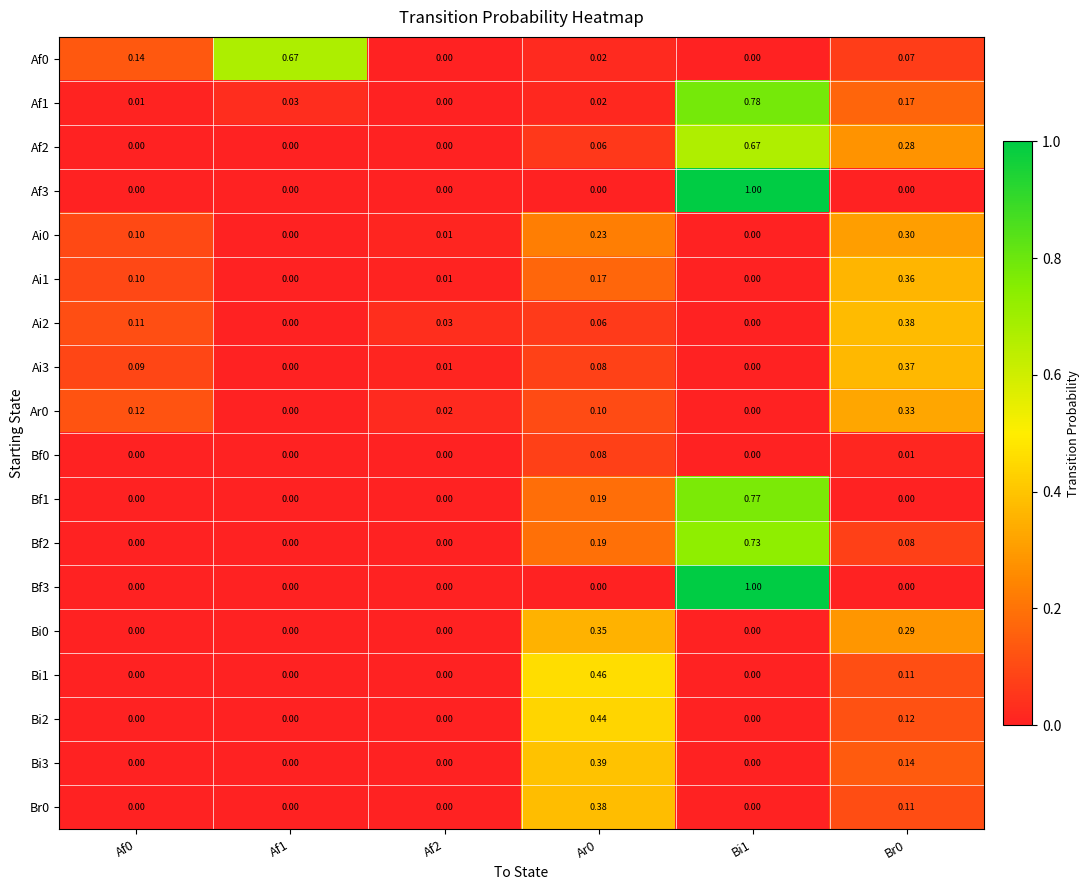

Is the value of Bf1 at Br0 greater than the value of Af0 at Af1?

No